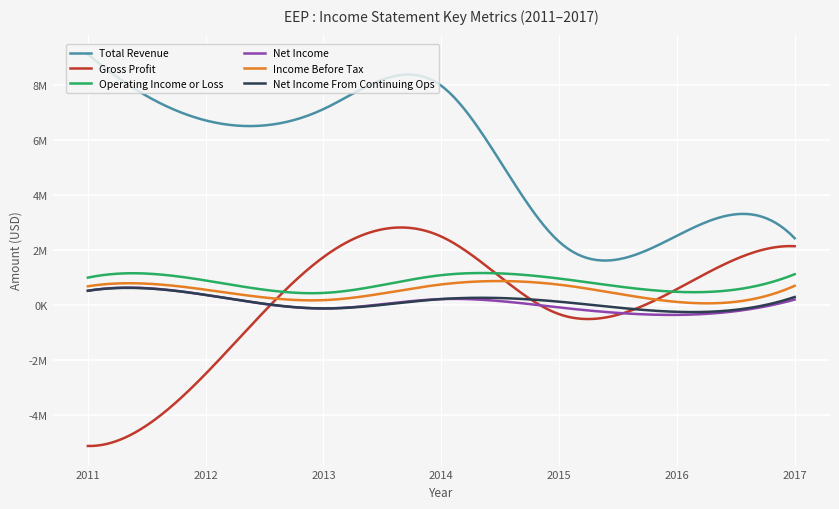

At which category does the chart reach its minimum across all series?

2011